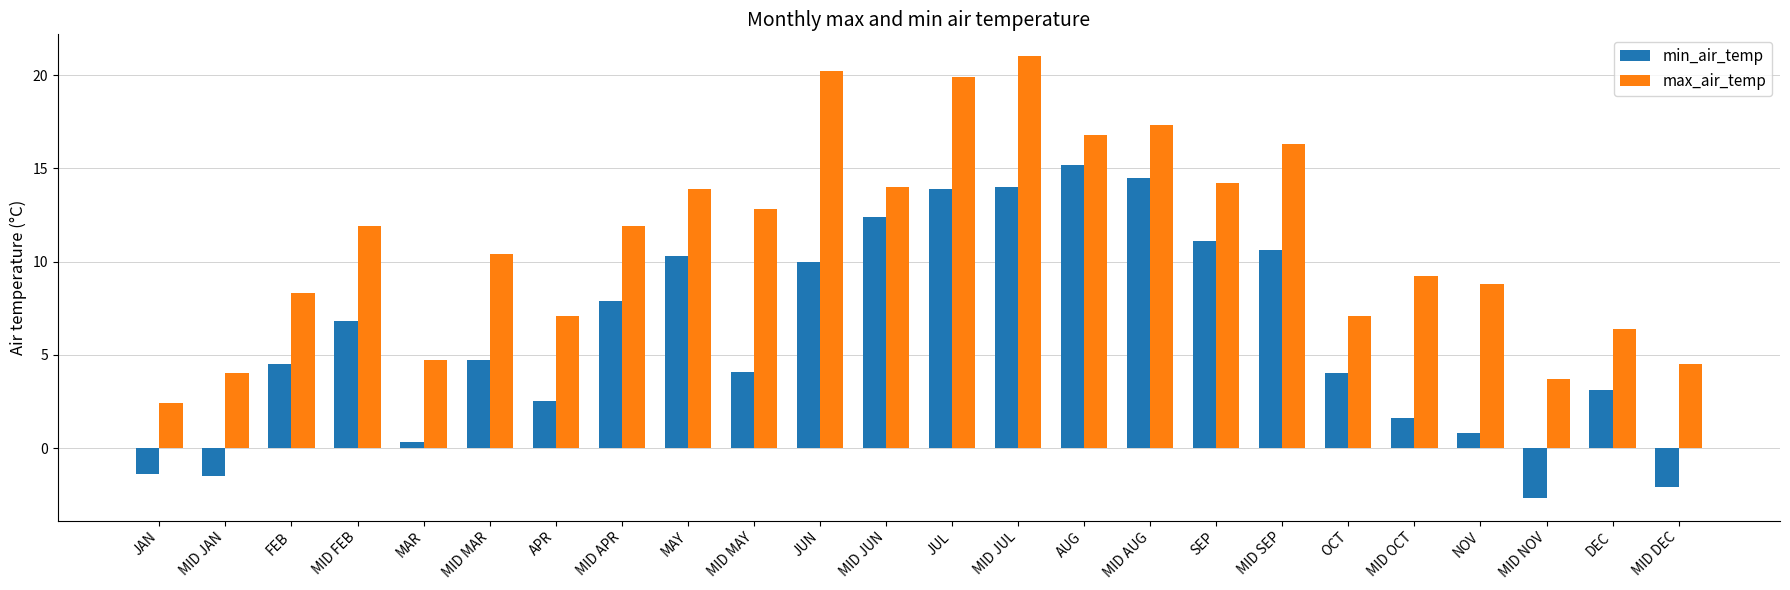

Which series has the widest spread of values?

max_air_temp